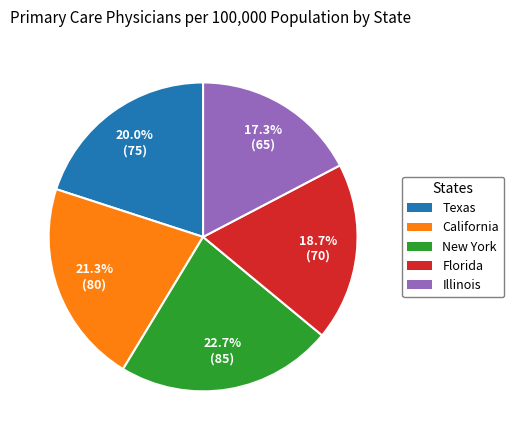

What percentage do California and Texas together represent?

41.3%